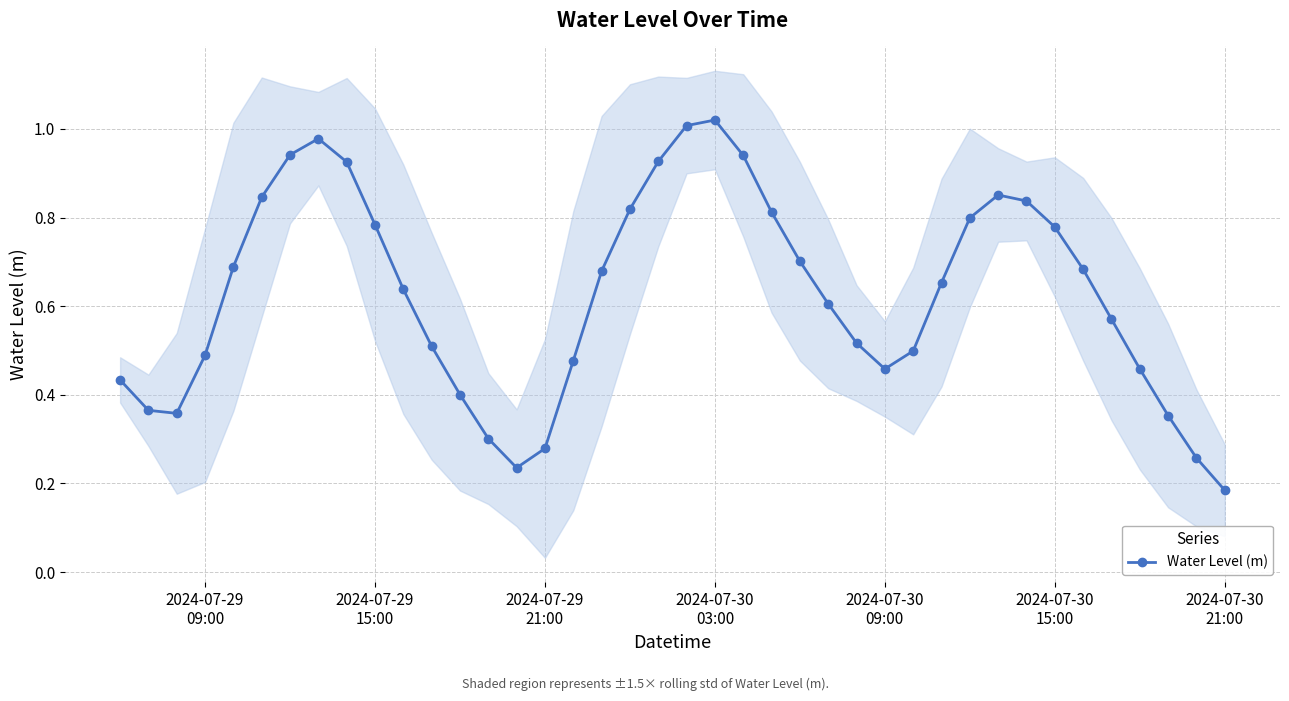

In Water Level (m), how many points are higher than both neighbors (excluding endpoints)?

3